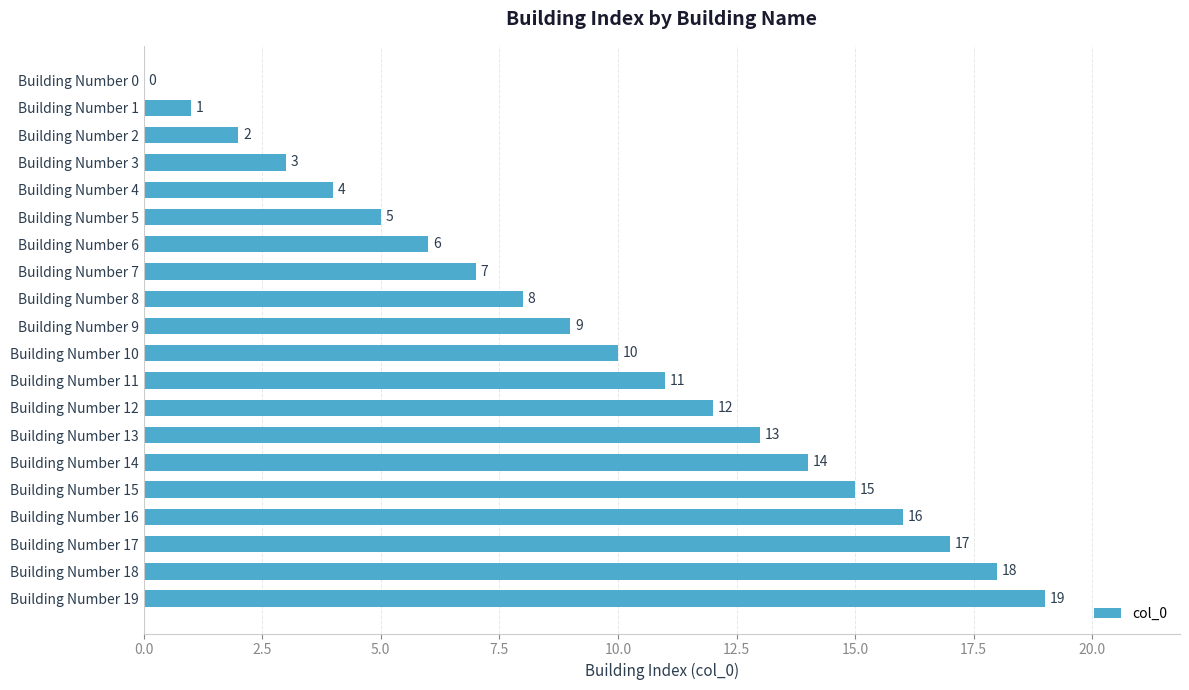

At which label is the value closest to 9?

Building Number 9